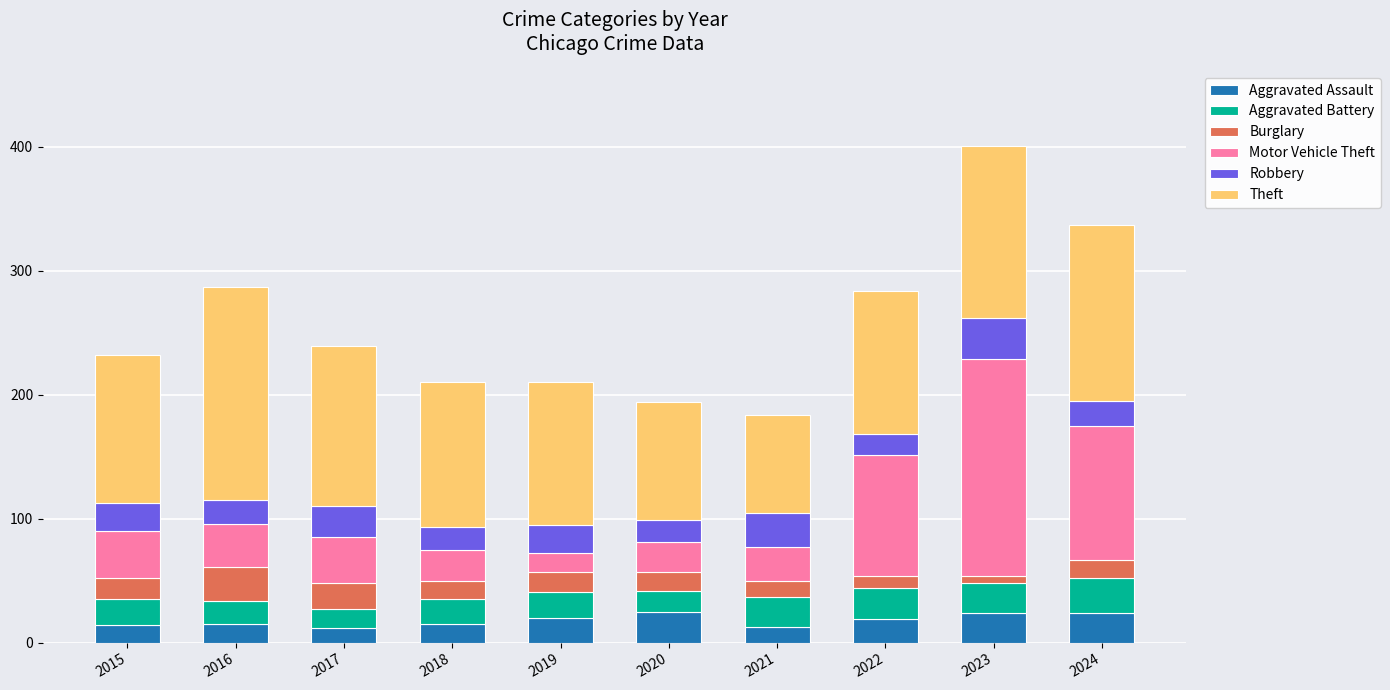

What is the maximum value for Aggravated Assault?

25